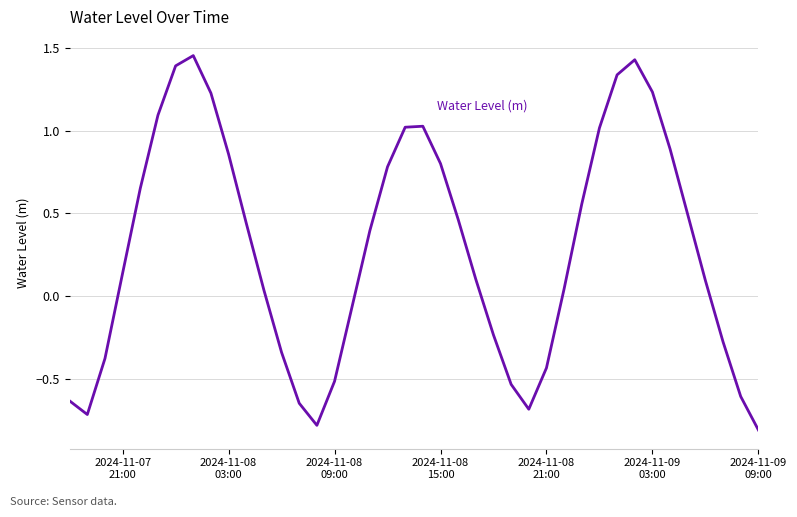

What is the difference between the maximum and minimum values?

2.3